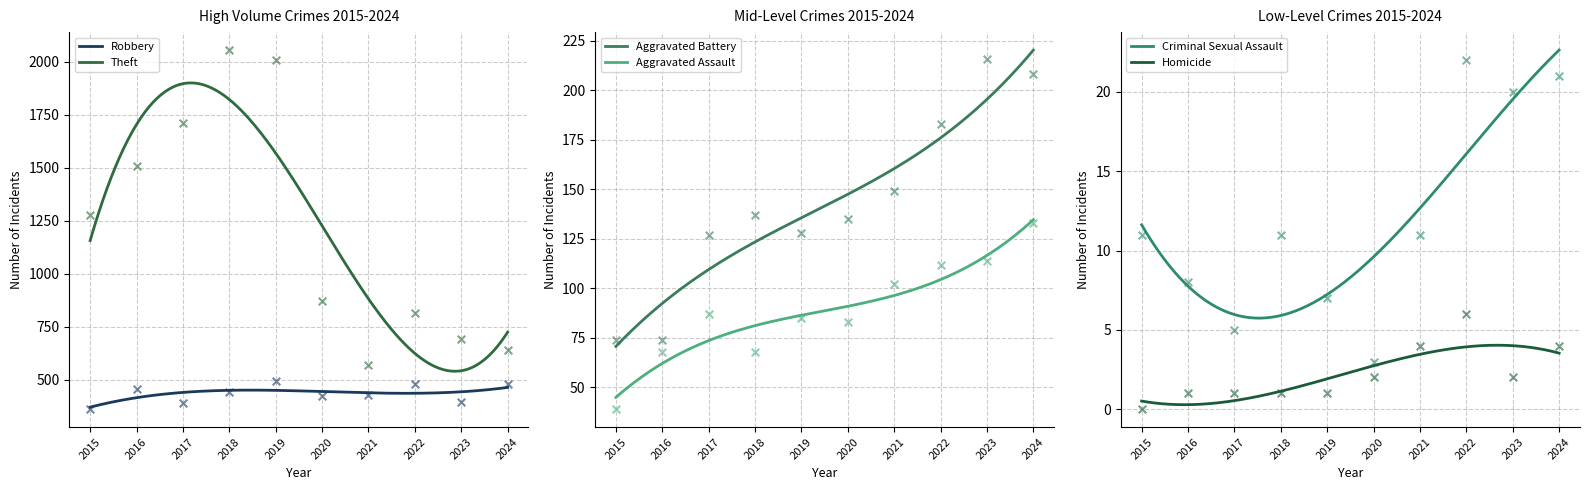

What are all the series names shown in the legend?

Robbery, Theft, Aggravated Battery, Aggravated Assault, Criminal Sexual Assault, Homicide